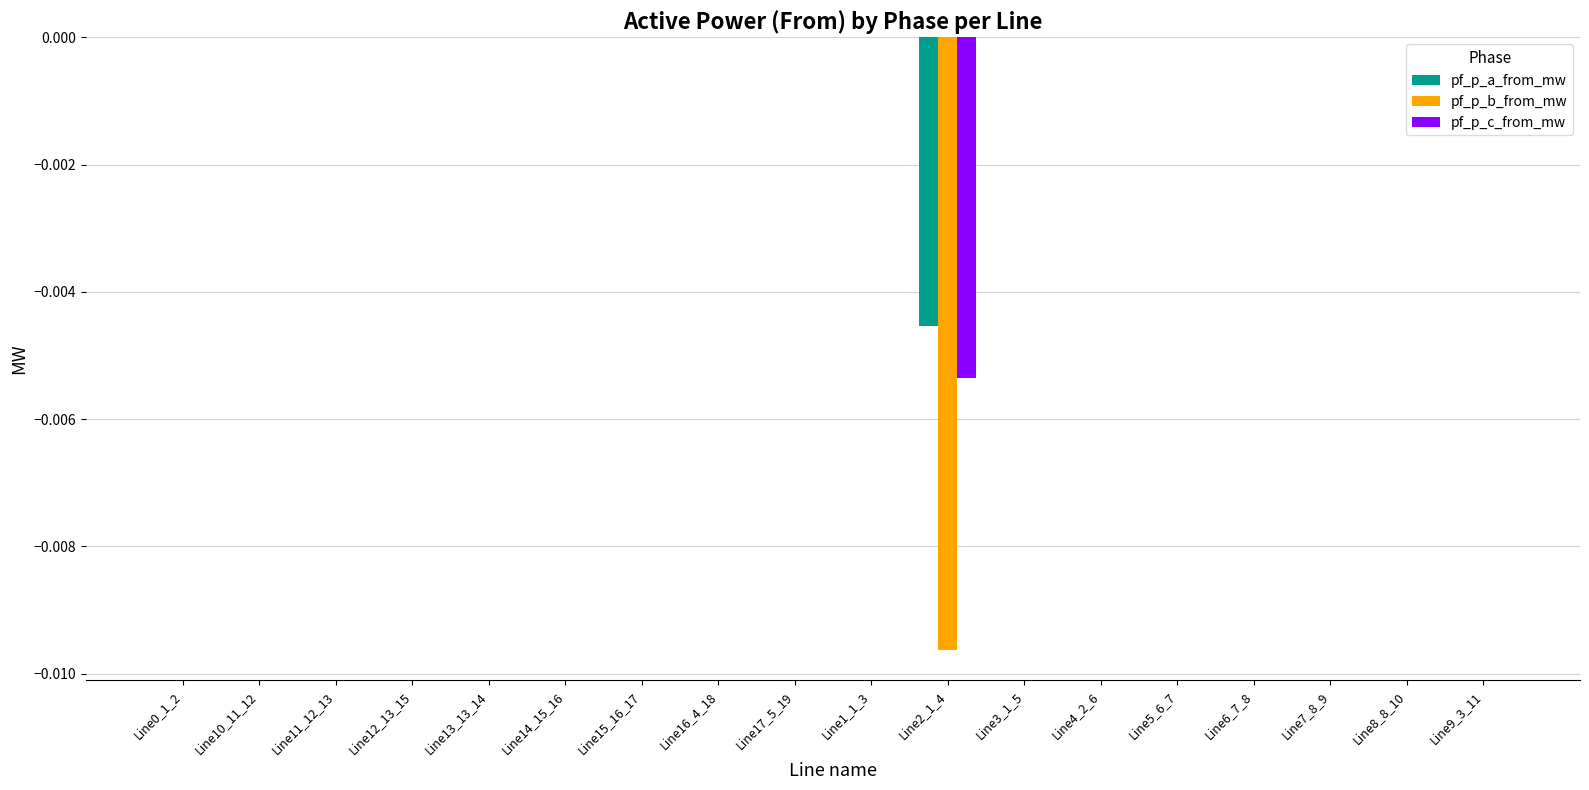

How many series are shown in this chart?

3